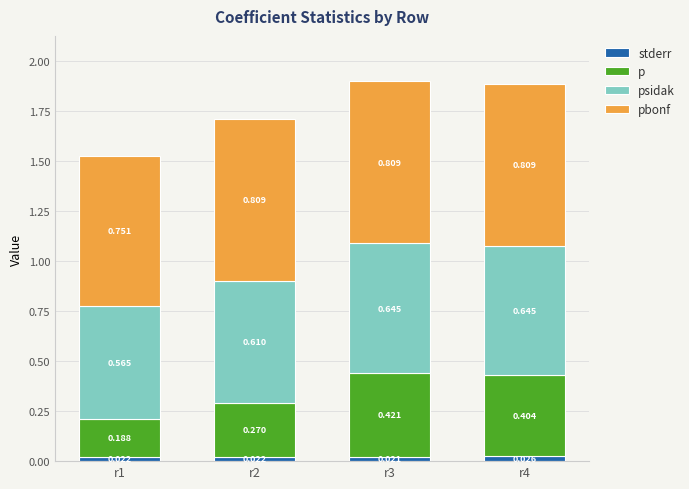

Between r2 and r4, which series saw the biggest shift?

p